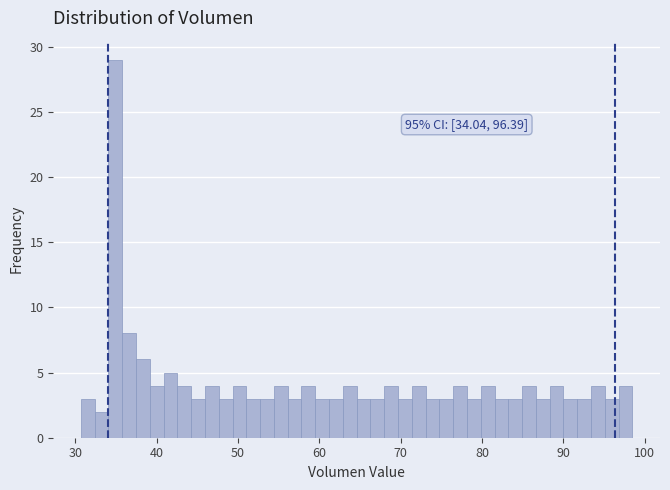

Read against the x-axis, roughly where is the centre of the tallest bar?

35